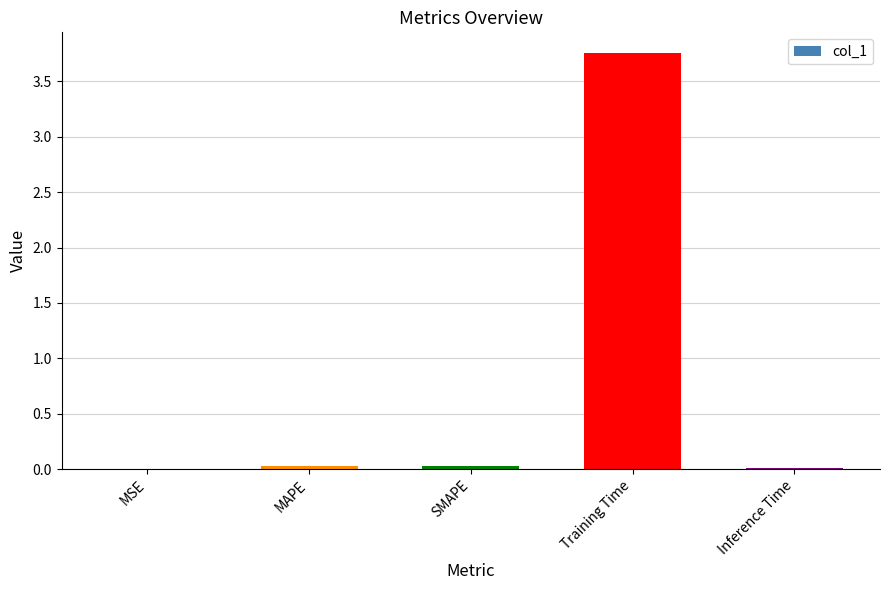

Which label corresponds to the largest value in the chart?

Training Time